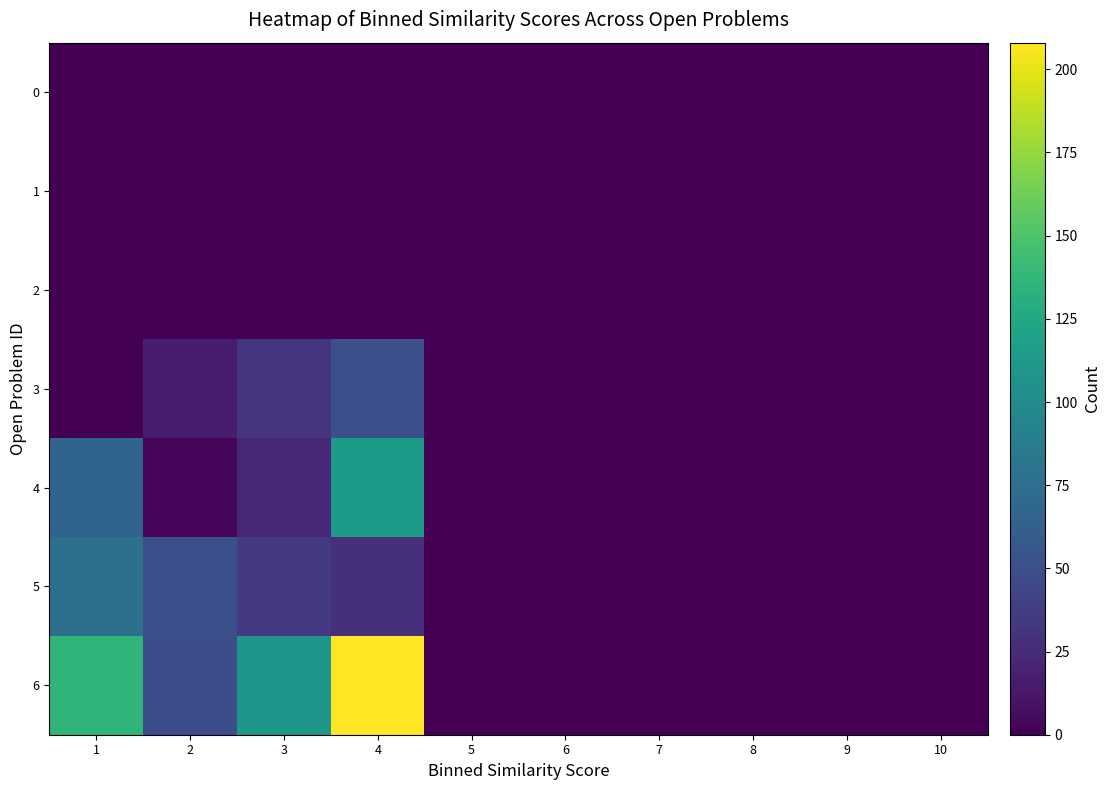

Which series has the widest spread of values?

6